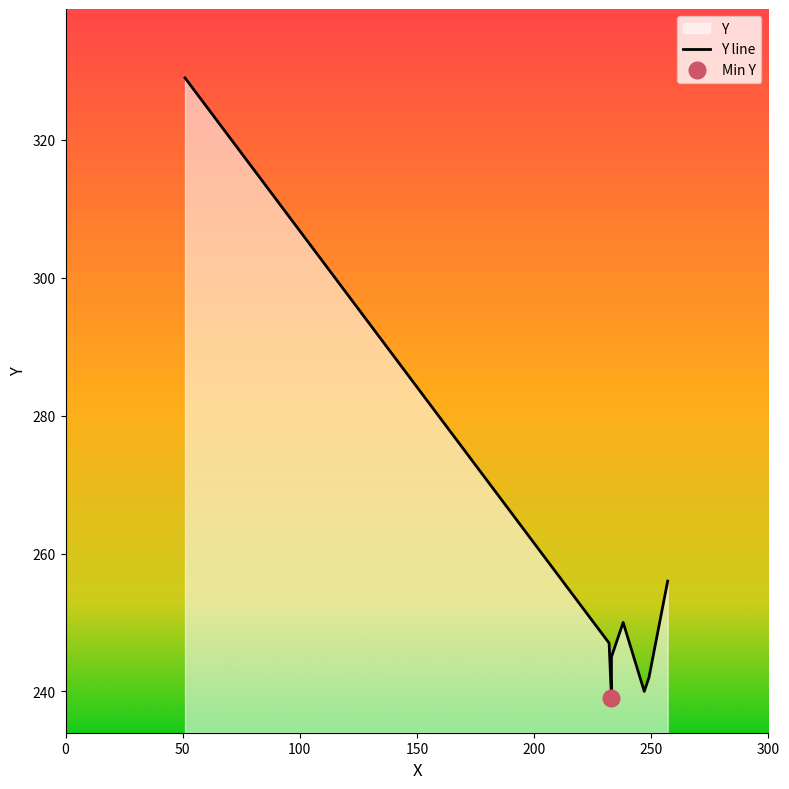

What is the value of the 5th point from the left?

245